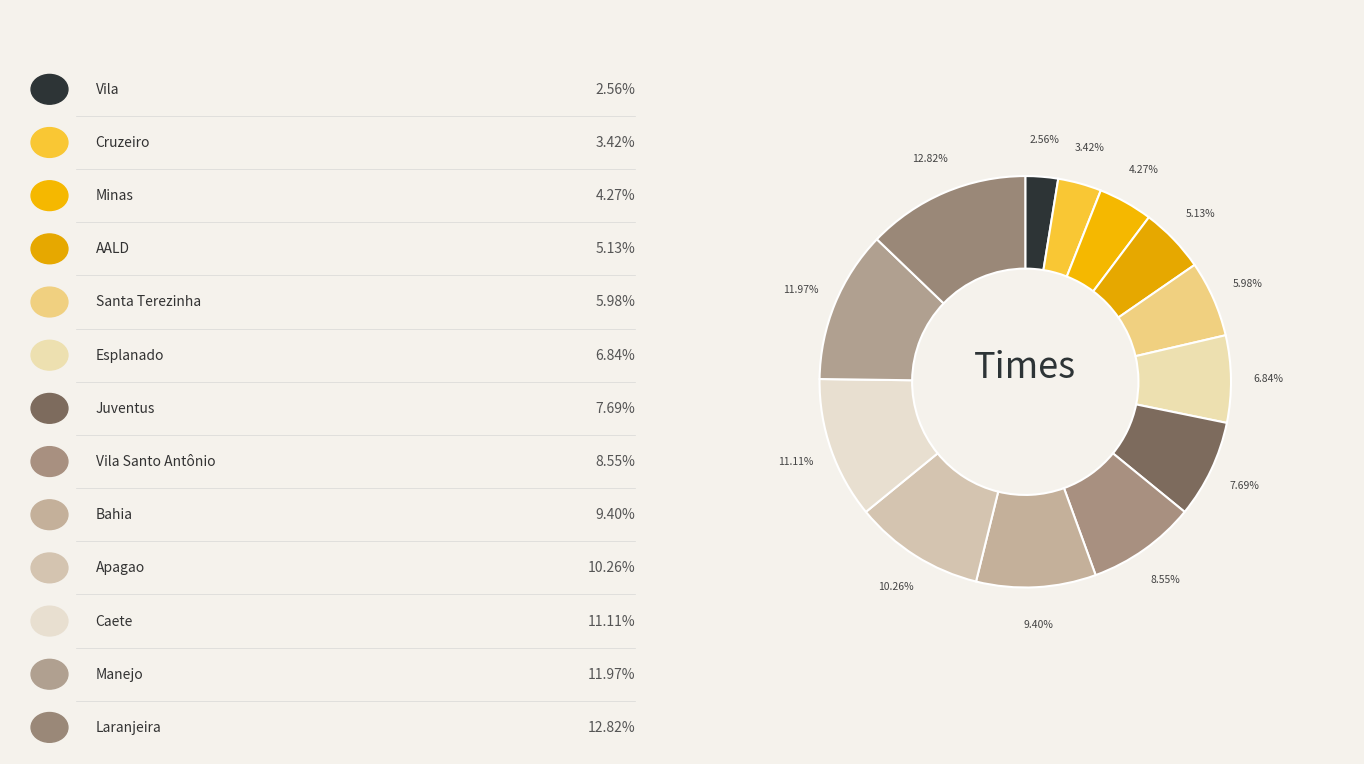

Which category has the smallest portion of the pie?

Vila